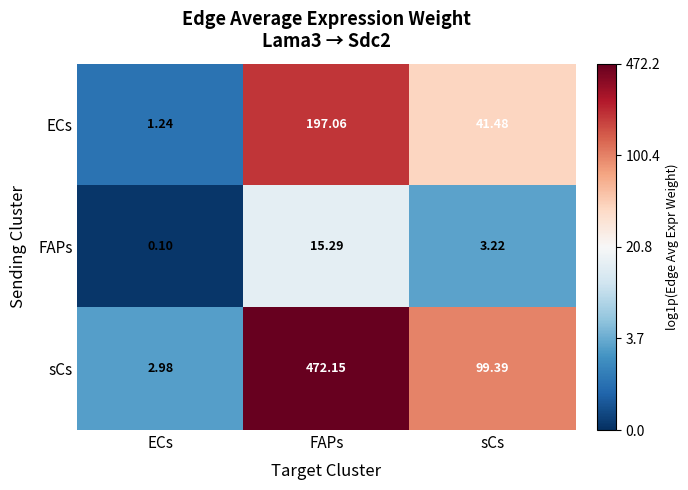

Is the value of sCs at FAPs greater than the value of FAPs at FAPs?

Yes